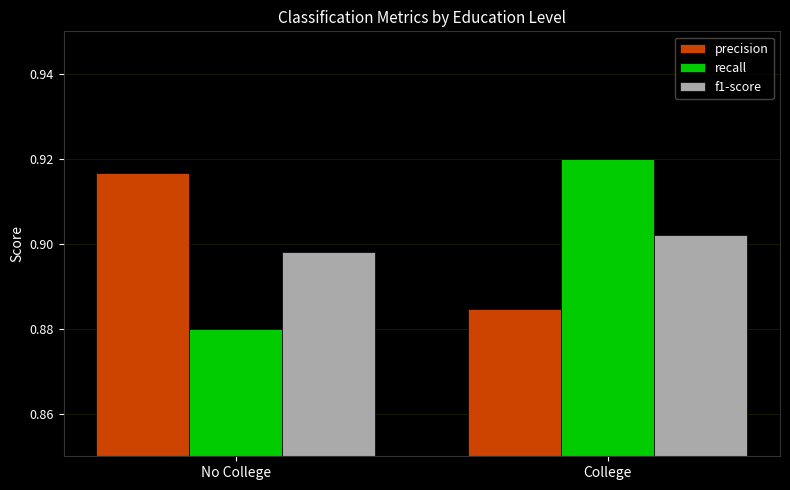

List the series in order of their peak value, lowest first.

f1-score, precision, recall